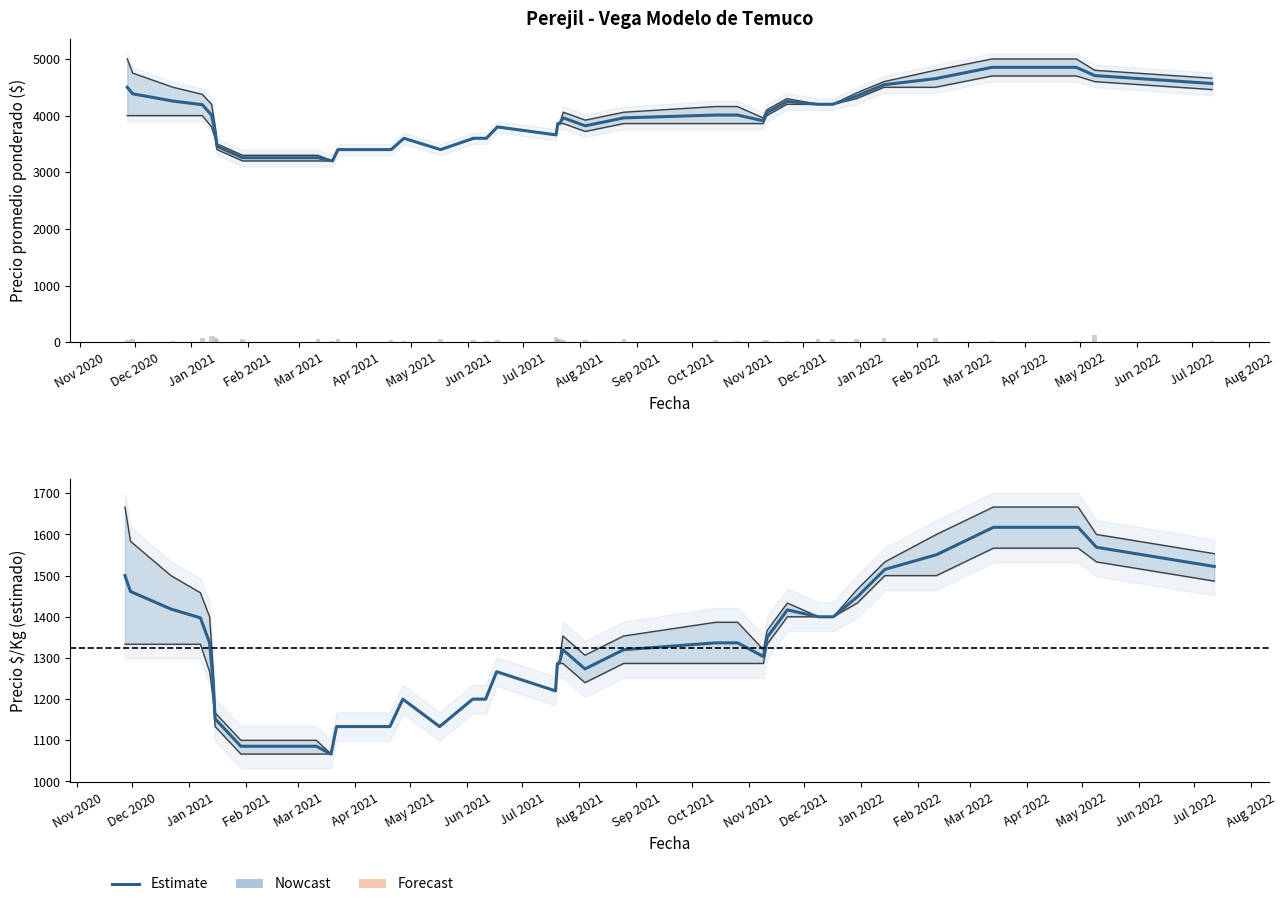

At which label does Volumen (docenas) first exceed 55?

Dec 2020